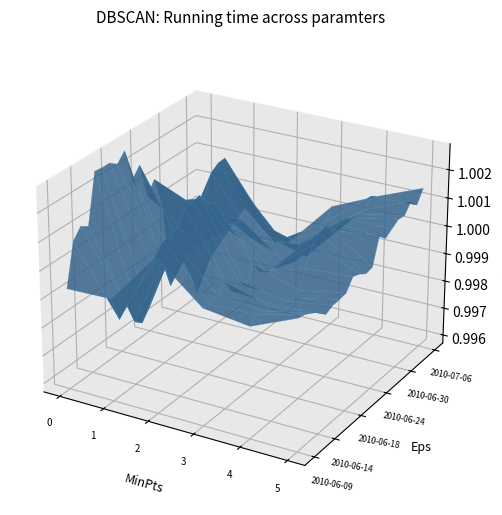

Reading right to left, what are all the values shown in this chart?

factor1: 1.0	1.0	1.0	1.0	1.0	1.0	1.0	1.0	1.0	1.0	1.0	1.0	1.0	1.0	1.0	1.0	1.0	1.0	1.0	1.0
factor2: 1.0	1.0	1.0	1.0	1.0	1.0	1.0	1.0	1.0	1.0	1.0	1.0	1.0	1.0	1.0	1.0	1.0	1.0	1.0	1.0
factor3: 1.0	1.0	1.0	1.0	1.0	1.0	1.0	1.0	1.0	1.0	1.0	1.0	1.0	1.0	1.0	1.0	1.0	1.0	1.0	1.0
factor4: 1.0	1.0	1.0	1.0	1.0	1.0	1.0	1.0	1.0	1.0	1.0	1.0	1.0	1.0	1.0	1.0	1.0	1.0	1.0	1.0
factor5: 1.0	1.0	1.0	1.0	1.0	1.0	1.0	1.0	1.0	1.0	1.0	1.0	1.0	1.0	1.0	1.0	1.0	1.0	1.0	1.0
factor6: 1.0	1.0	1.0	1.0	1.0	1.0	1.0	1.0	1.0	1.0	1.0	1.0	1.0	1.0	1.0	1.0	1.0	1.0	1.0	1.0